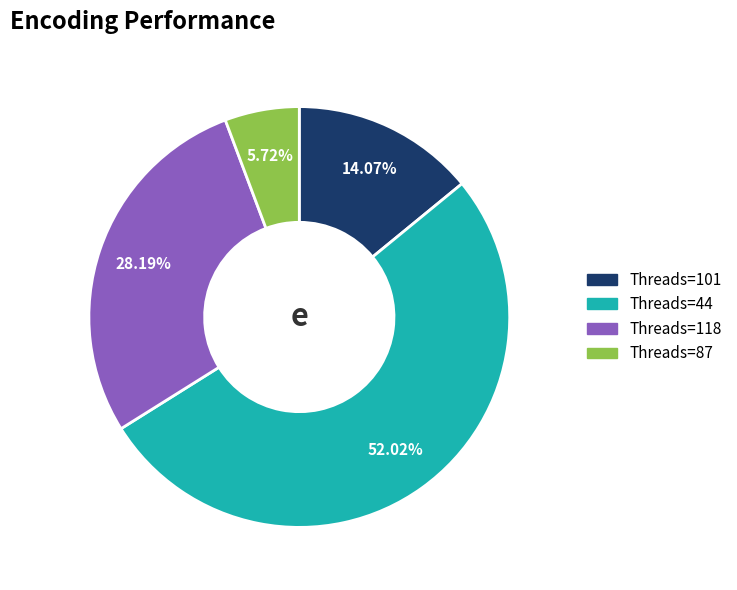

Is there any slice that represents more than half of the pie?

Yes